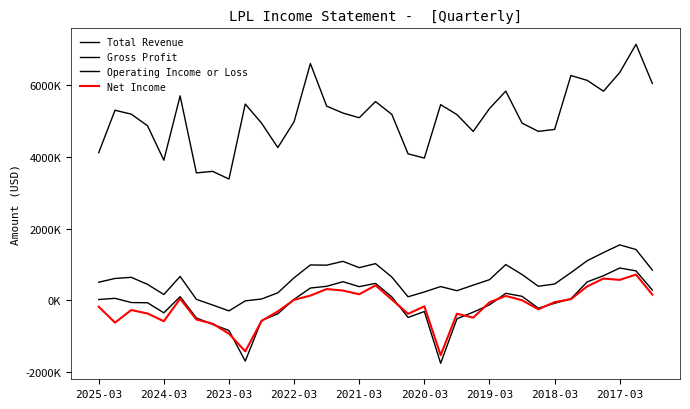

True or false: Gross Profit and Net Income cross at least once.

False